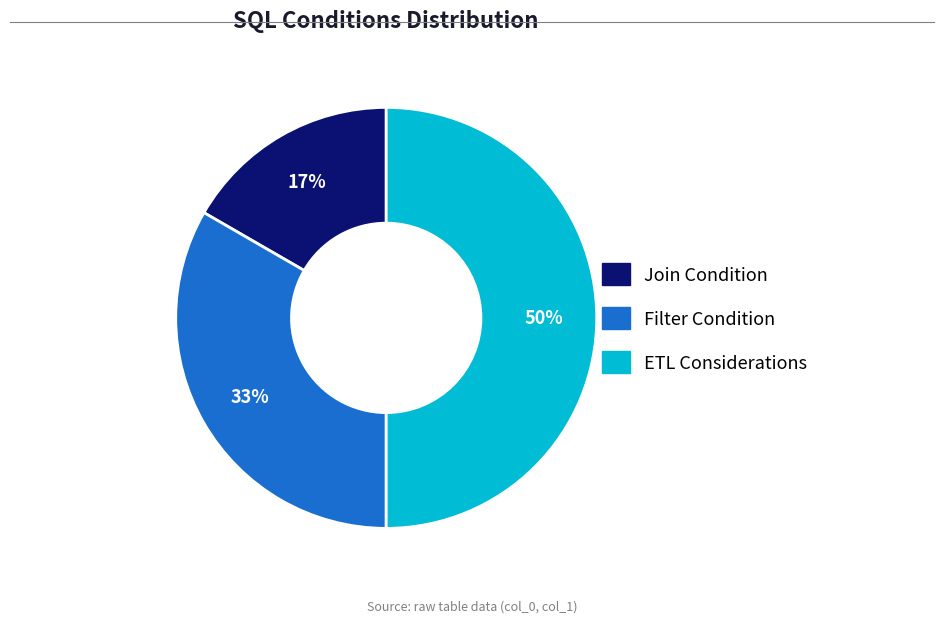

To the nearest percent, what portion does Join Condition represent?

17%